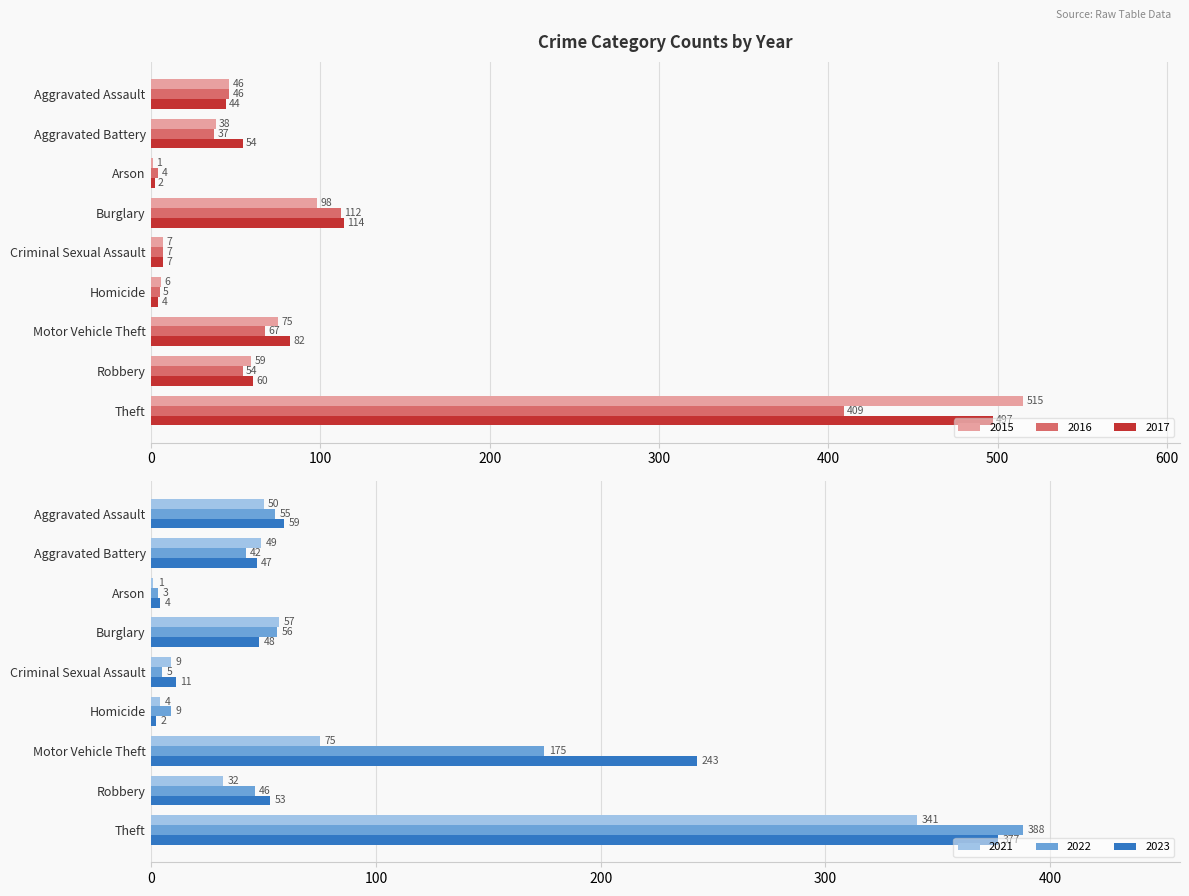

Reading right to left, what are all the values shown in this chart?

2015: Theft=515	Robbery=59	Motor Vehicle Theft=75	Homicide=6	Criminal Sexual Assault=7	Burglary=98	Arson=1	Aggravated Battery=38	Aggravated Assault=46
2016: Theft=409	Robbery=54	Motor Vehicle Theft=67	Homicide=5	Criminal Sexual Assault=7	Burglary=112	Arson=4	Aggravated Battery=37	Aggravated Assault=46
2017: Theft=497	Robbery=60	Motor Vehicle Theft=82	Homicide=4	Criminal Sexual Assault=7	Burglary=114	Arson=2	Aggravated Battery=54	Aggravated Assault=44
2021: Theft=341	Robbery=32	Motor Vehicle Theft=75	Homicide=4	Criminal Sexual Assault=9	Burglary=57	Arson=1	Aggravated Battery=49	Aggravated Assault=50
2022: Theft=388	Robbery=46	Motor Vehicle Theft=175	Homicide=9	Criminal Sexual Assault=5	Burglary=56	Arson=3	Aggravated Battery=42	Aggravated Assault=55
2023: Theft=377	Robbery=53	Motor Vehicle Theft=243	Homicide=2	Criminal Sexual Assault=11	Burglary=48	Arson=4	Aggravated Battery=47	Aggravated Assault=59